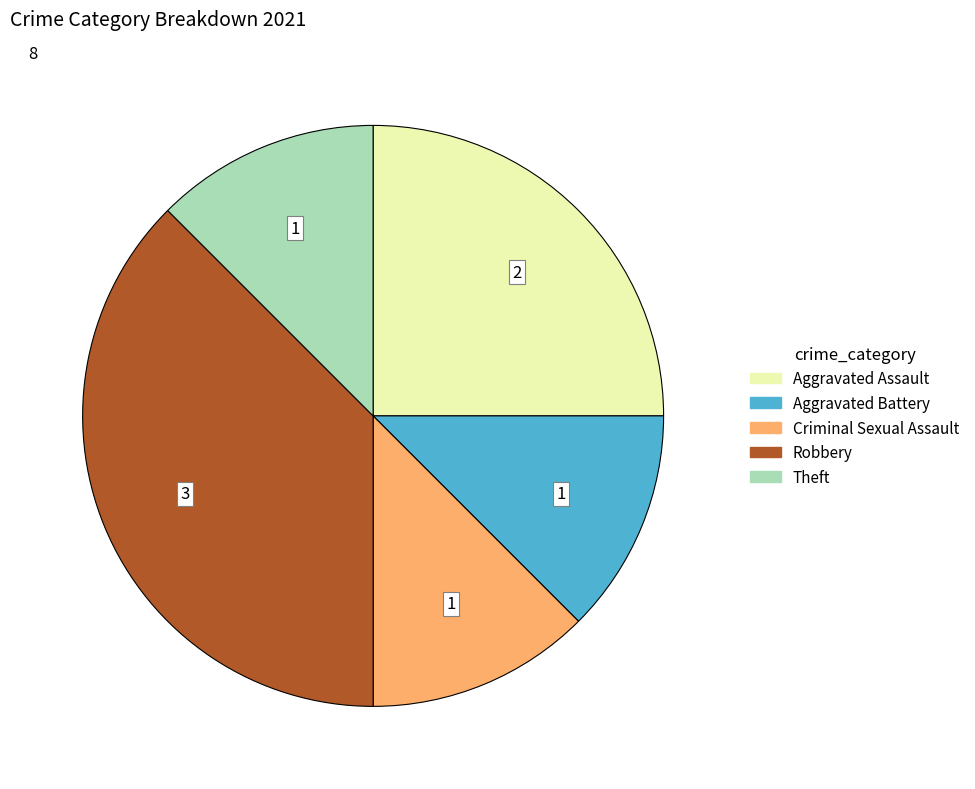

Does Criminal Sexual Assault account for over 50% of the chart?

No